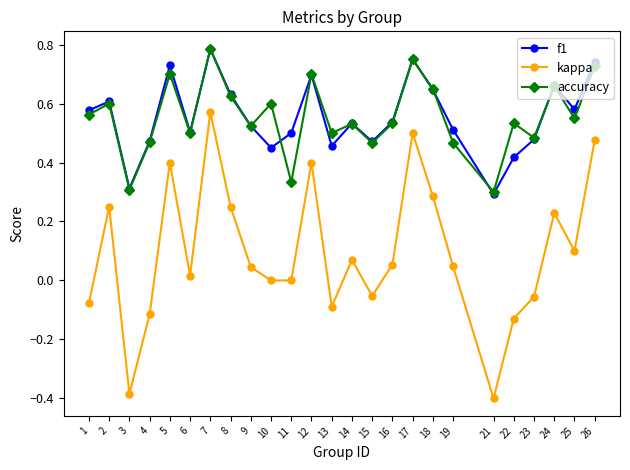

Which label corresponds to the smallest value in the chart?

21